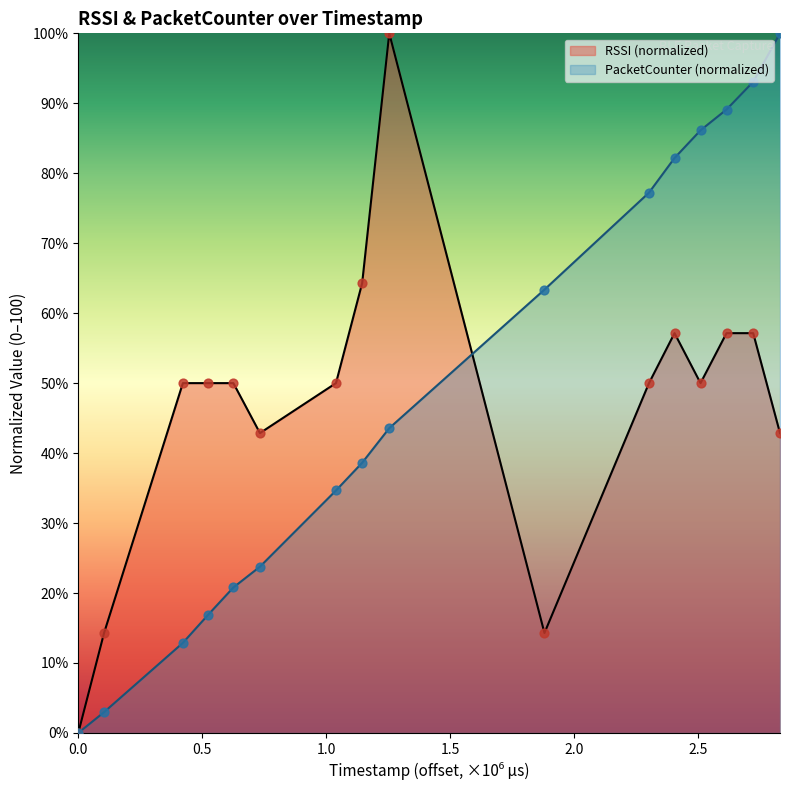

What is the total value across all series at 844402395?

77.7